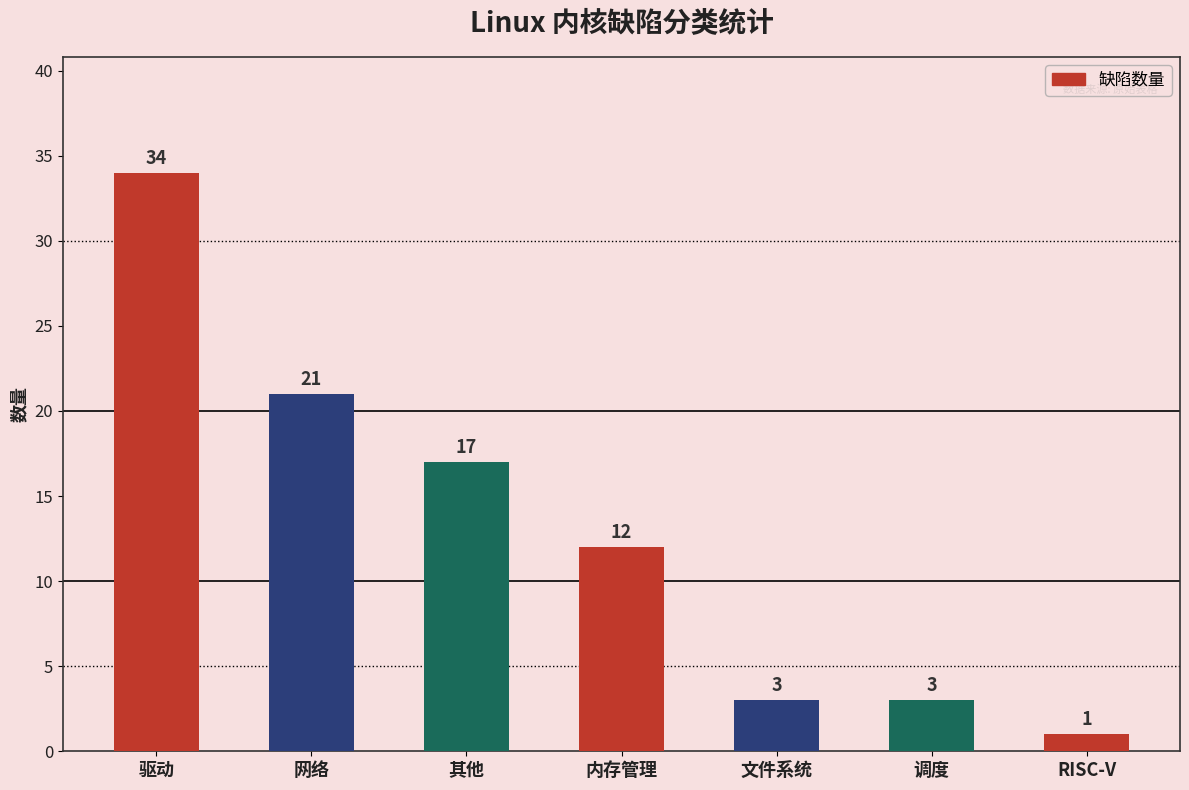

How many bars are there in total?

7